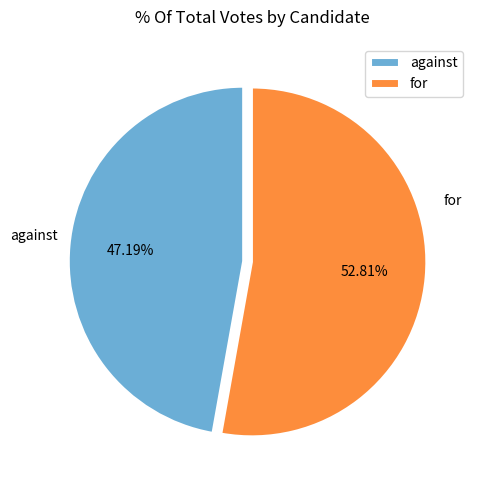

To the nearest percent, what percentage of the pie is against?

47%